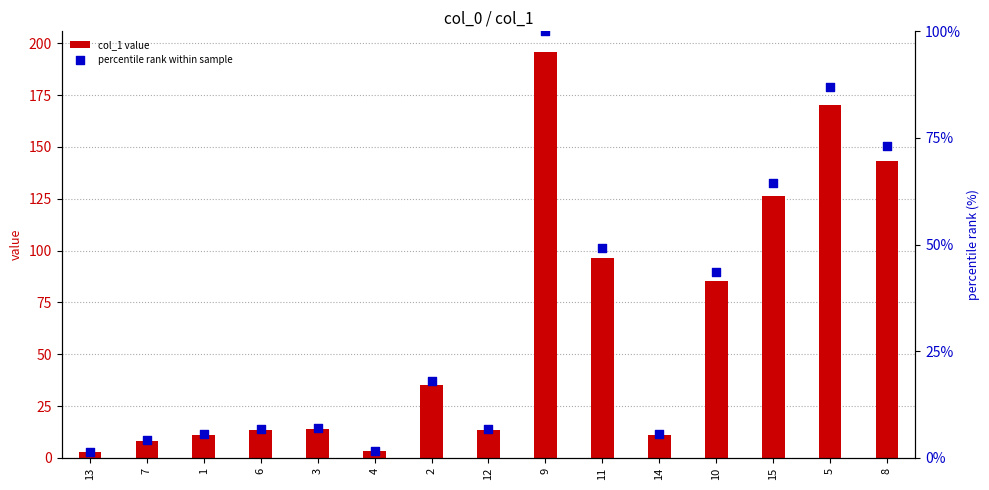

What is the total value across all series at 14?

16.8